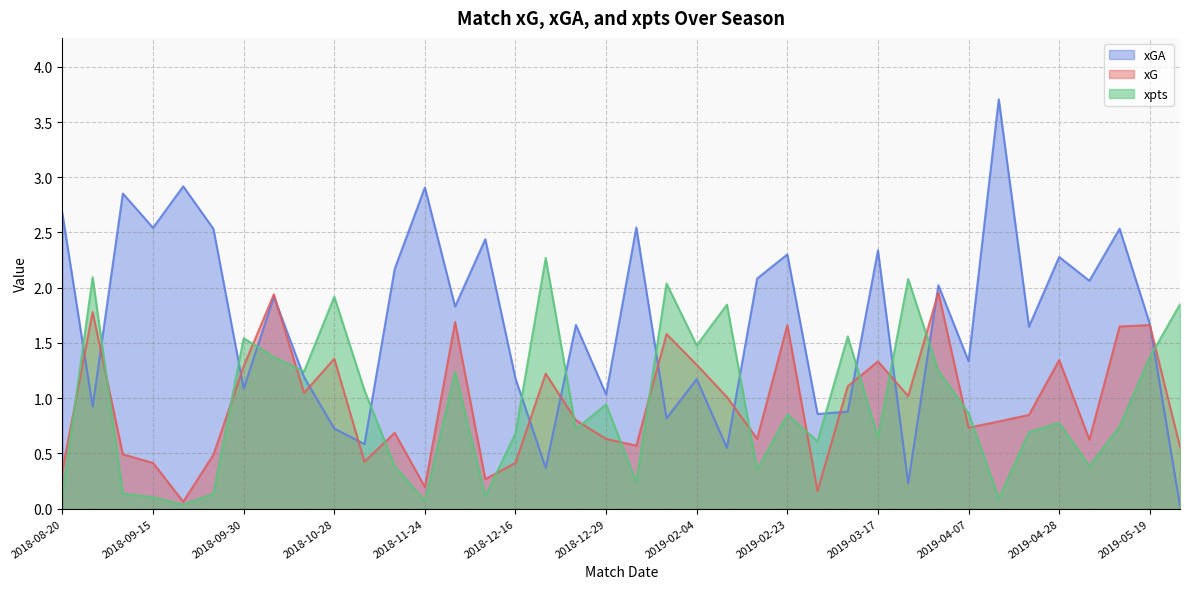

What is the average value of the xpts series?

0.9